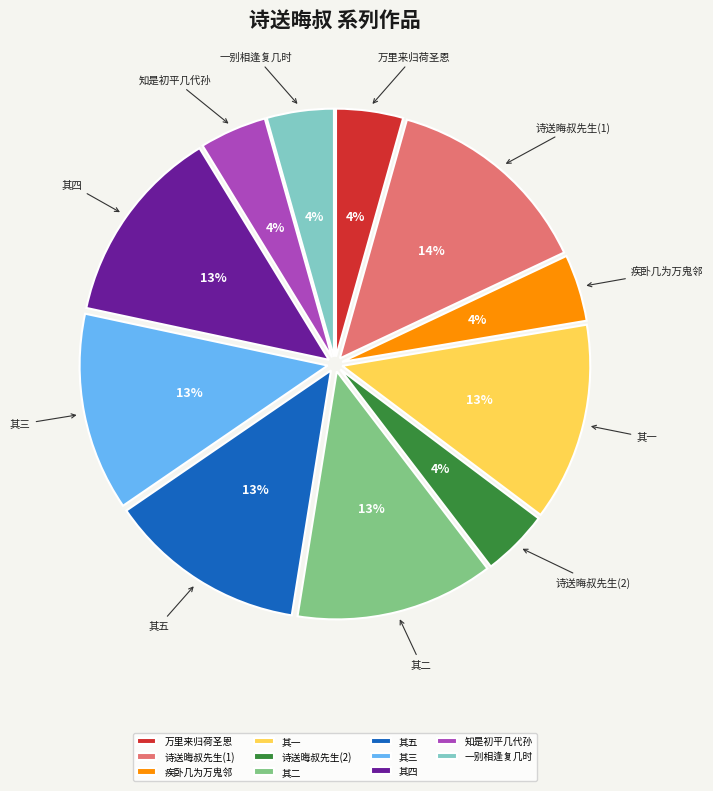

Count the number of slices in the pie.

11